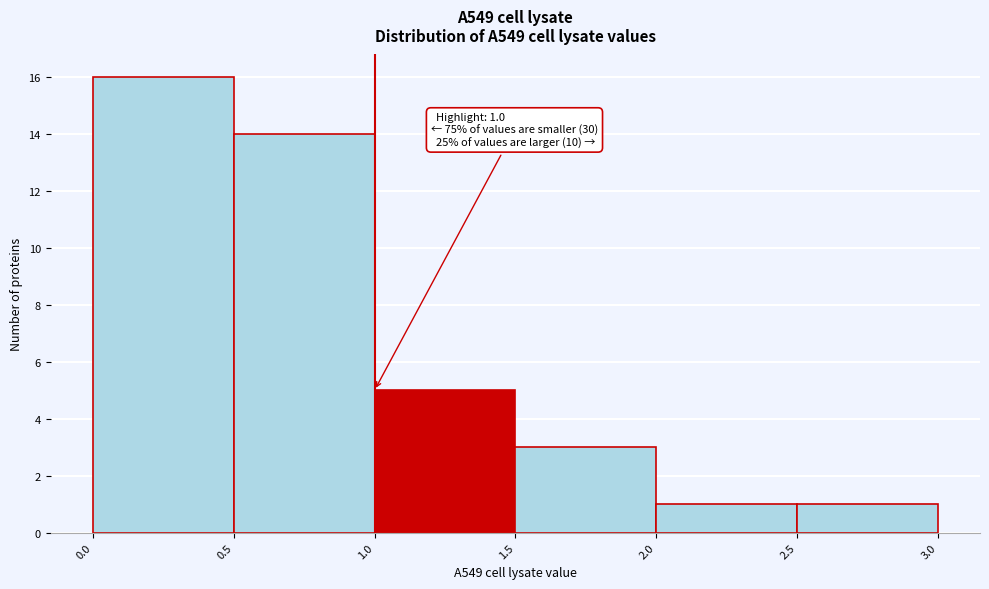

Which range on the x-axis has the tallest bar?

0.0 to 0.5